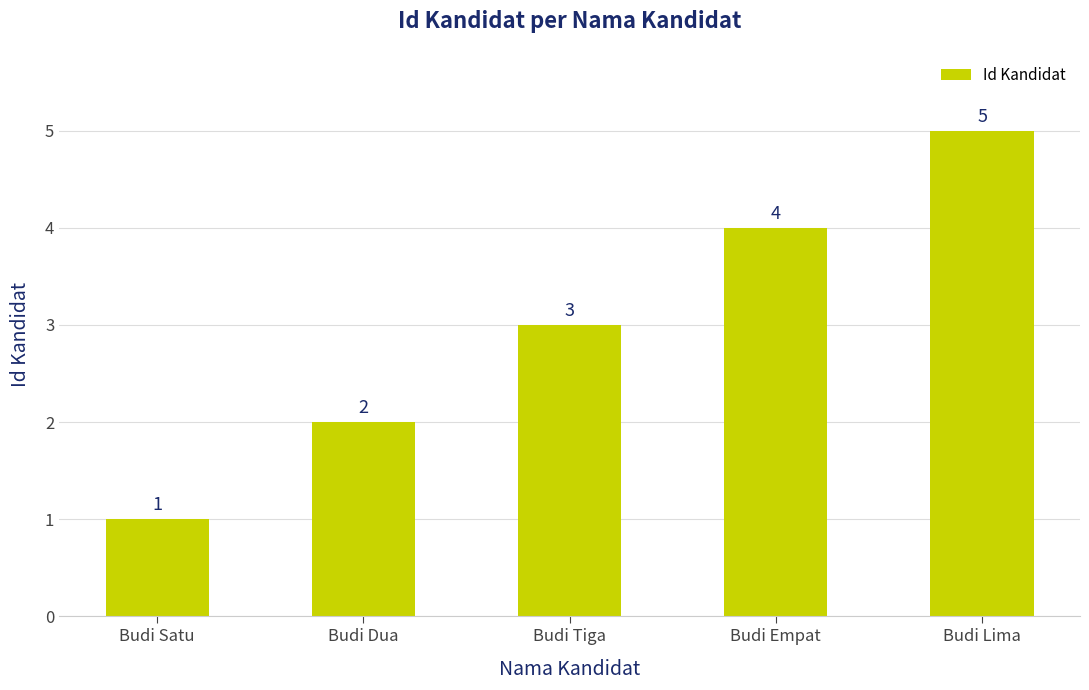

Which label corresponds to the largest value in the chart?

Budi Lima